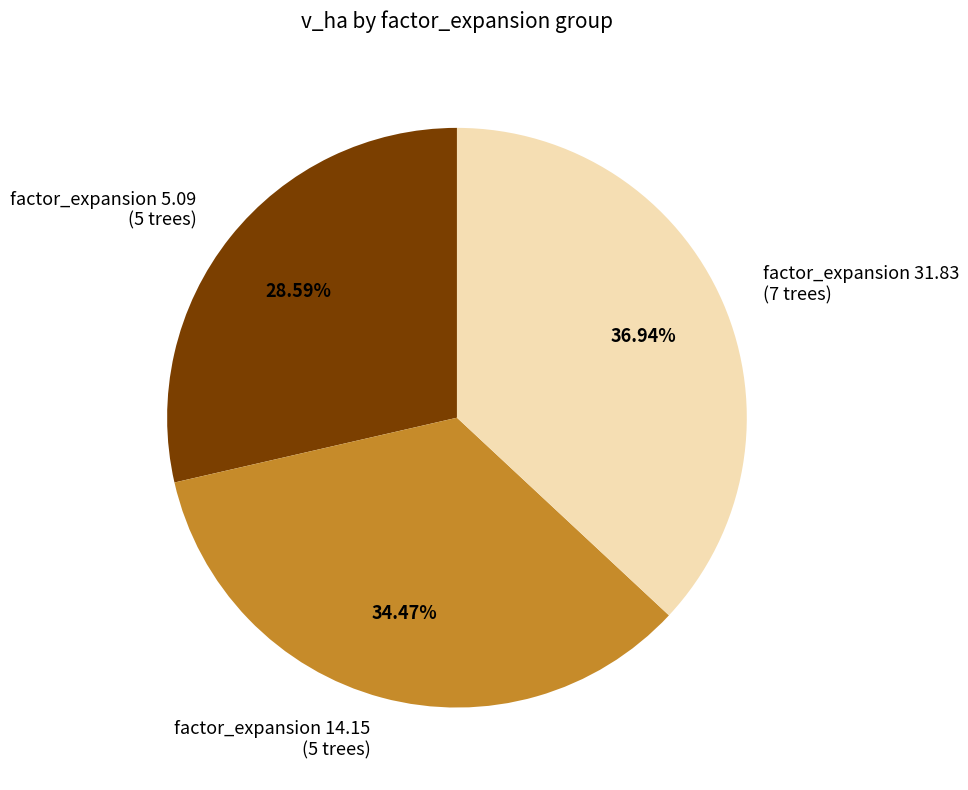

Rank the categories by value from lowest to highest.

factor_expansion 5.09 (5 trees), factor_expansion 14.15 (5 trees), factor_expansion 31.83 (7 trees)